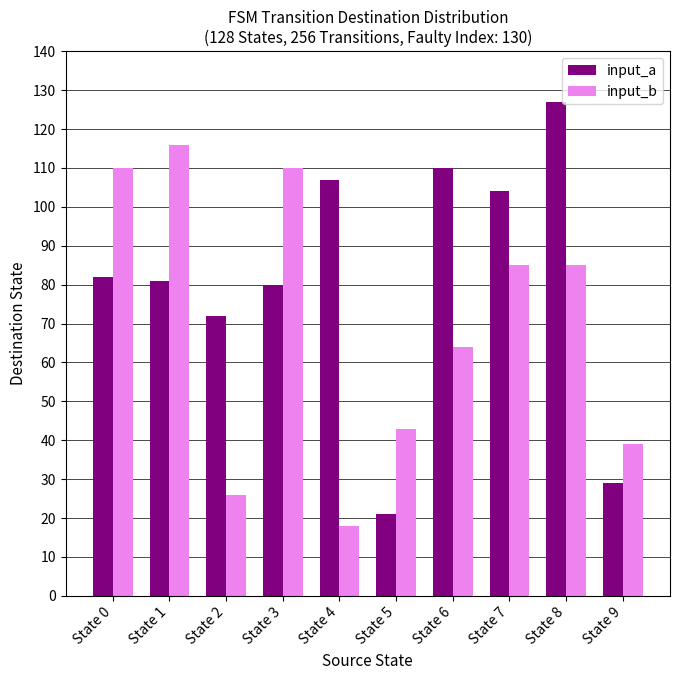

Between State 0 and State 8, which series saw the biggest shift?

input_a